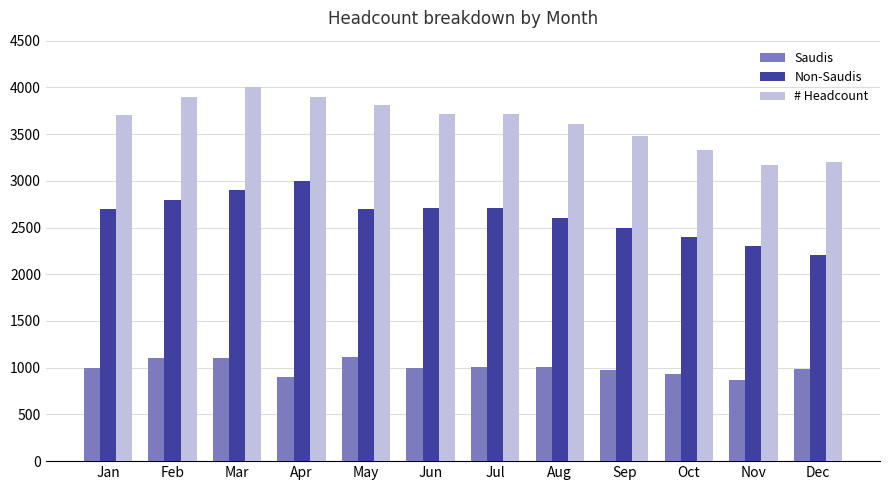

List the series in order of their overall mean, highest first.

# Headcount, Non-Saudis, Saudis